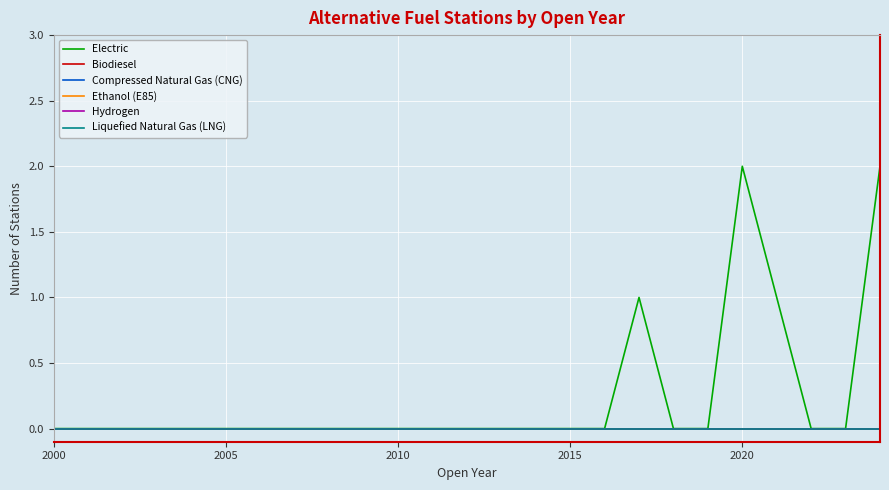

What are all the series names shown in the legend?

Electric, Biodiesel, Compressed Natural Gas (CNG), Ethanol (E85), Hydrogen, Liquefied Natural Gas (LNG)